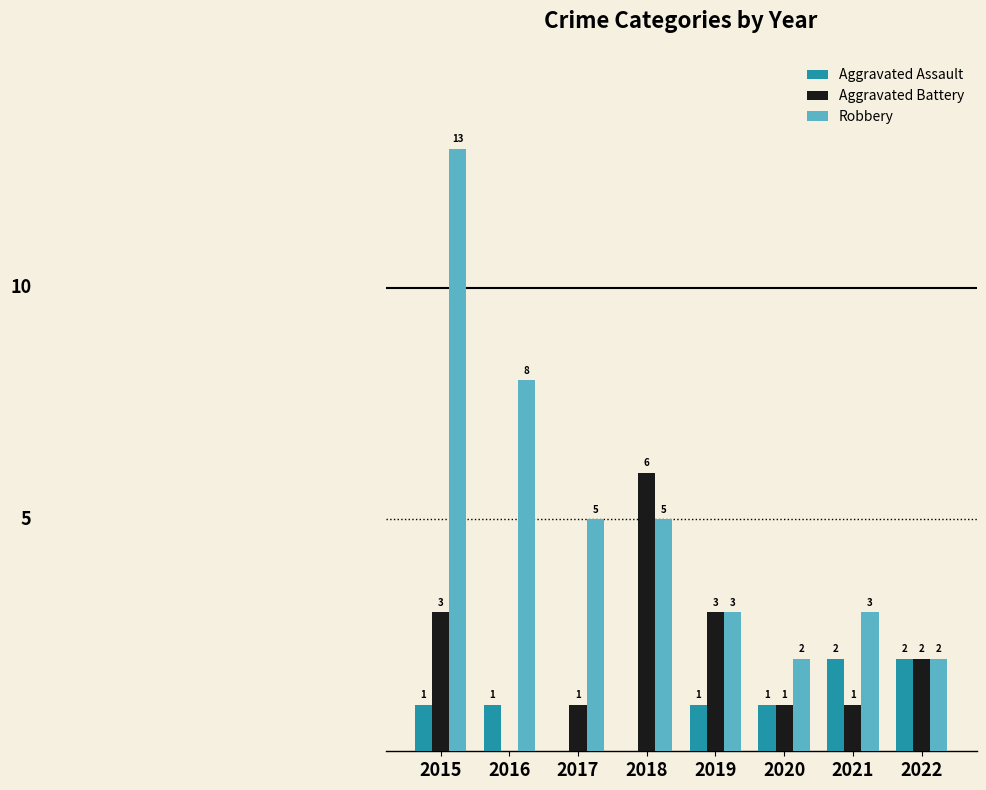

Are the bars grouped side by side (vs. stacked)?

Yes